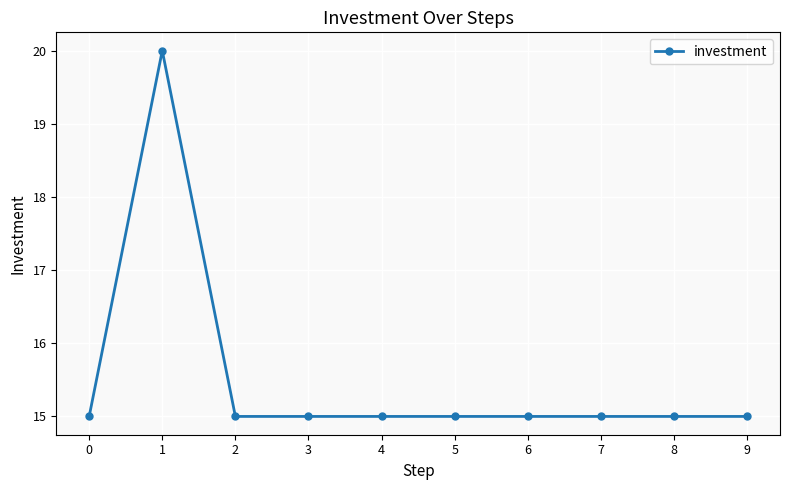

True or false: the data shows 15 at 7.

True